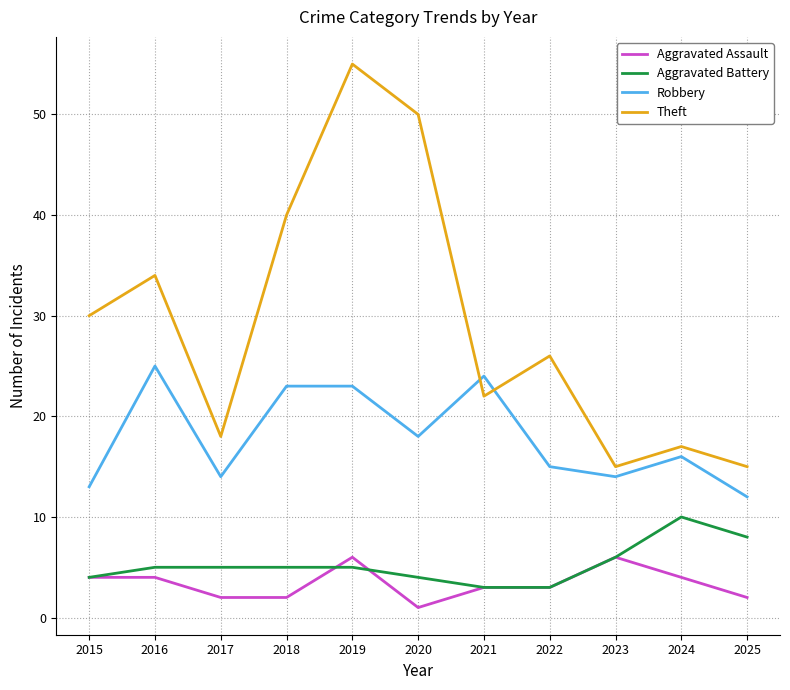

Between 2020 and 2024, which series saw the biggest shift?

Theft